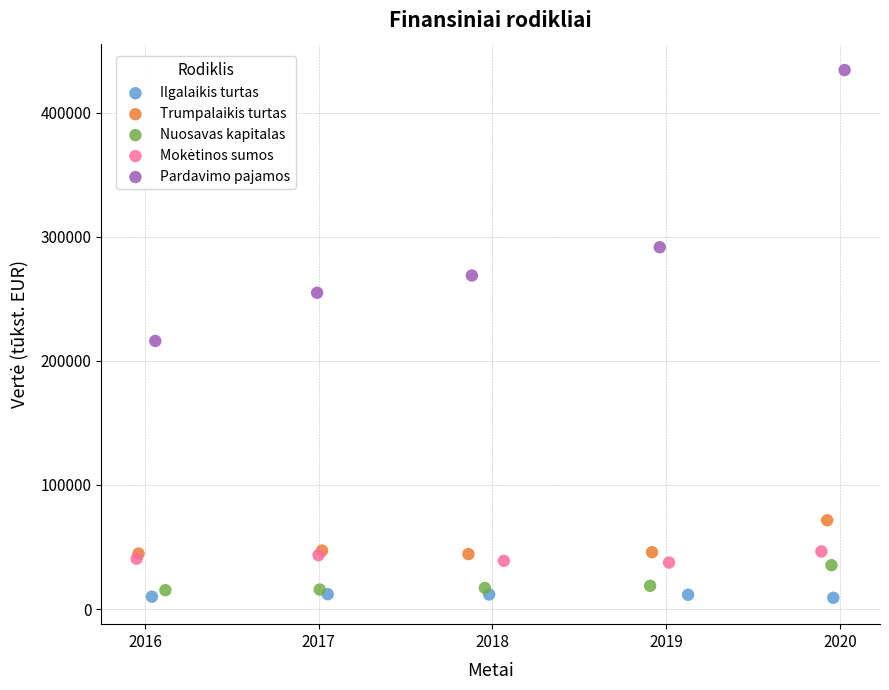

Which series has the largest Y range (max minus min)?

Pardavimo pajamos